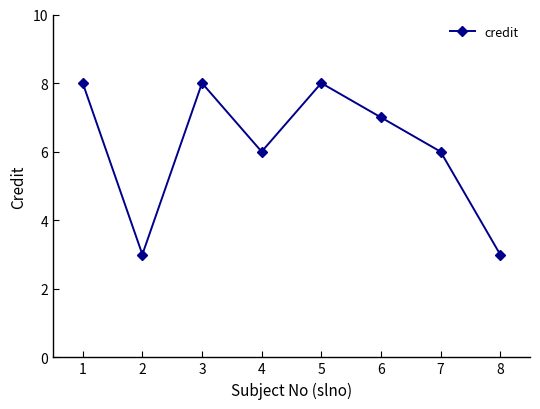

How many interior local peaks (higher than both neighbors) does the data have?

2